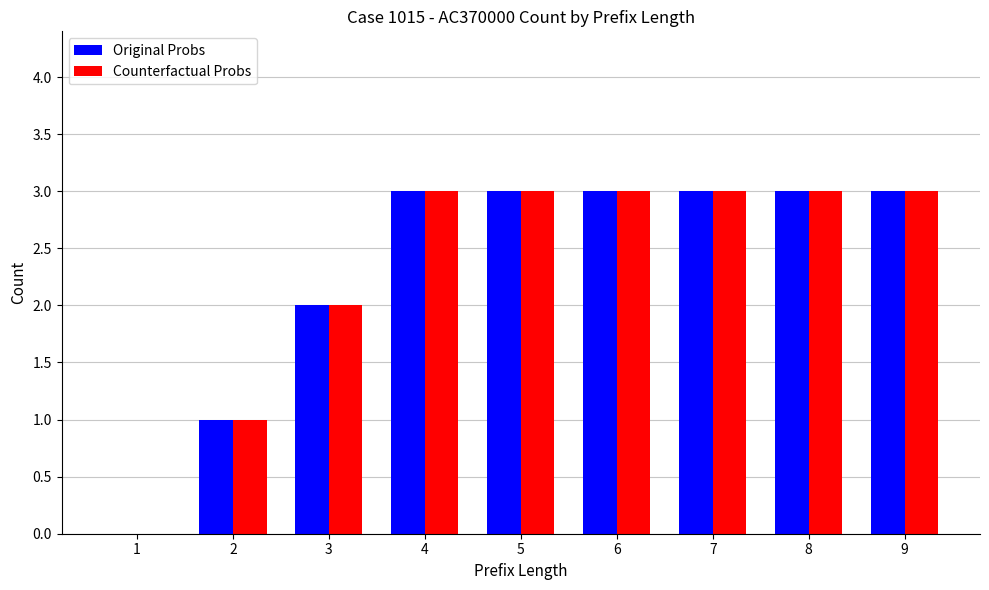

What is the maximum value shown in the chart?

3